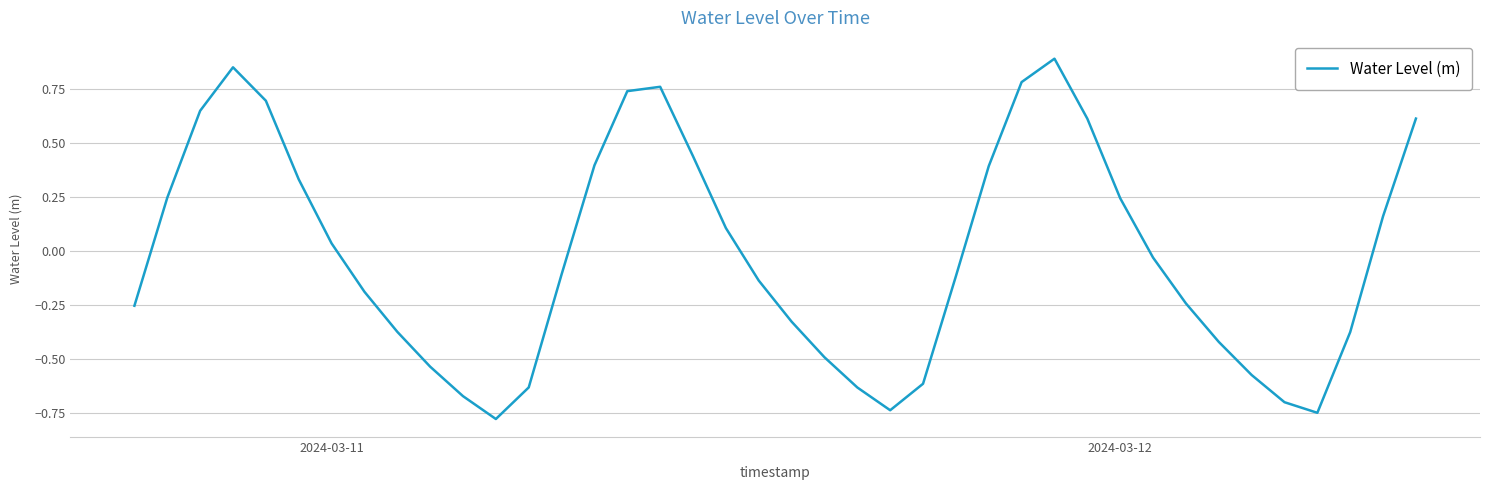

What is the difference between the maximum and minimum values?

1.7